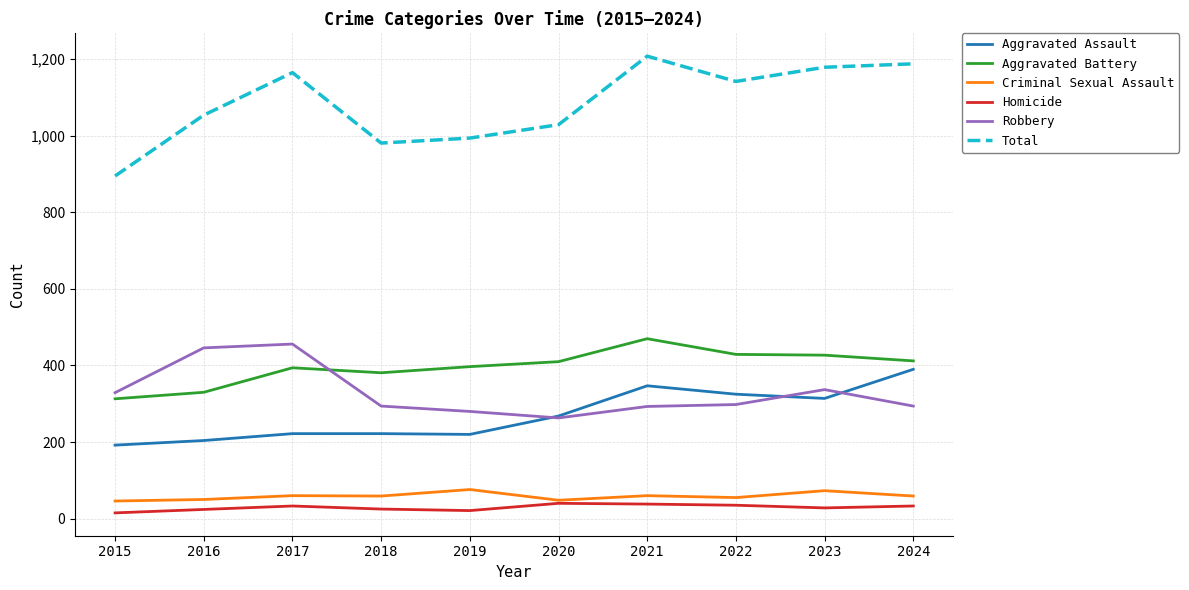

True or false: Criminal Sexual Assault has a value of 60 at 2017.

True